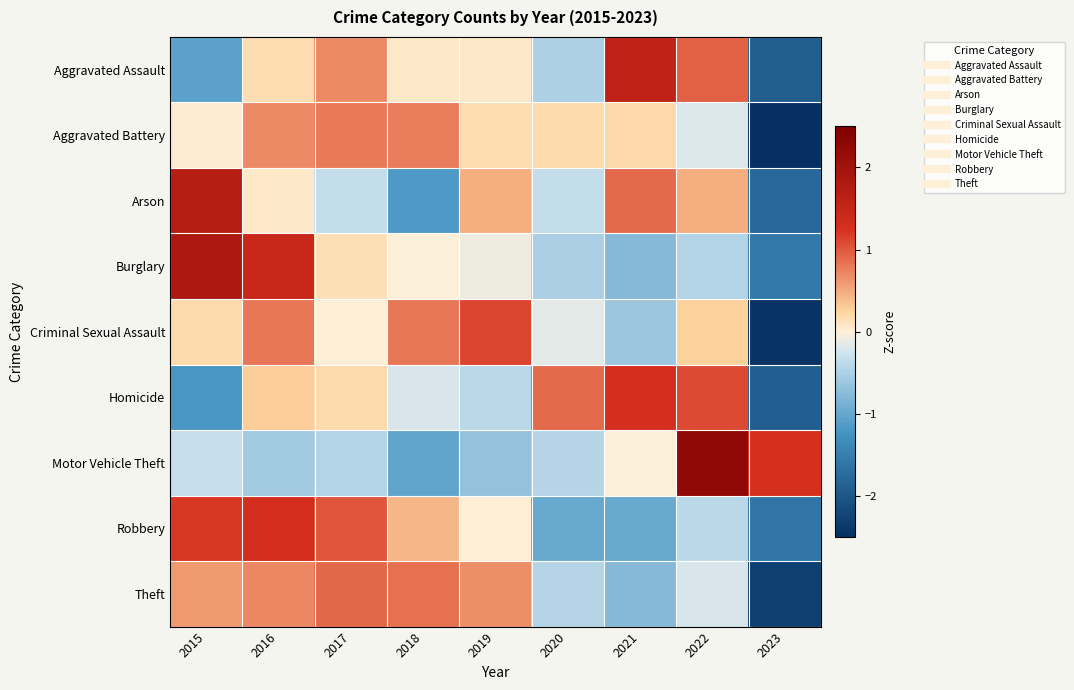

Reading left to right, what are all the values shown in this chart?

Aggravated Assault: 2015=-1.1	2016=0.2	2017=0.7	2018=0.1	2019=0.1	2020=-0.5	2021=1.6	2022=1.0	2023=-1.9
Aggravated Battery: 2015=0.0	2016=0.7	2017=0.8	2018=0.8	2019=0.2	2020=0.2	2021=0.2	2022=-0.2	2023=-2.7
Arson: 2015=1.7	2016=0.1	2017=-0.3	2018=-1.2	2019=0.5	2020=-0.3	2021=0.9	2022=0.5	2023=-1.8
Burglary: 2015=1.8	2016=1.5	2017=0.2	2018=-0.0	2019=-0.1	2020=-0.5	2021=-0.8	2022=-0.5	2023=-1.6
Criminal Sexual Assault: 2015=0.2	2016=0.8	2017=0.0	2018=0.8	2019=1.1	2020=-0.1	2021=-0.6	2022=0.3	2023=-2.4
Homicide: 2015=-1.2	2016=0.3	2017=0.2	2018=-0.2	2019=-0.4	2020=0.9	2021=1.3	2022=1.1	2023=-1.9
Motor Vehicle Theft: 2015=-0.3	2016=-0.6	2017=-0.5	2018=-1.0	2019=-0.7	2020=-0.4	2021=-0.0	2022=2.2	2023=1.3
Robbery: 2015=1.2	2016=1.3	2017=1.0	2018=0.4	2019=0.0	2020=-1.0	2021=-1.0	2022=-0.4	2023=-1.6
Theft: 2015=0.6	2016=0.7	2017=0.9	2018=0.8	2019=0.7	2020=-0.4	2021=-0.8	2022=-0.2	2023=-2.3